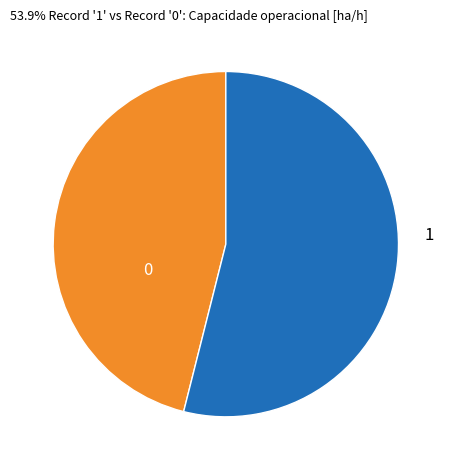

How many segments does this pie chart have?

2